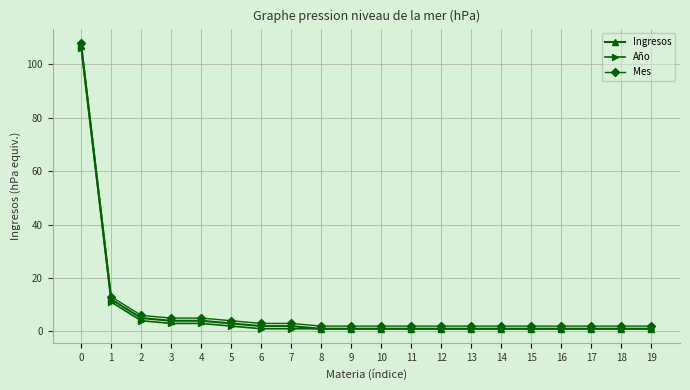

What is the highest value of the Año series?

106